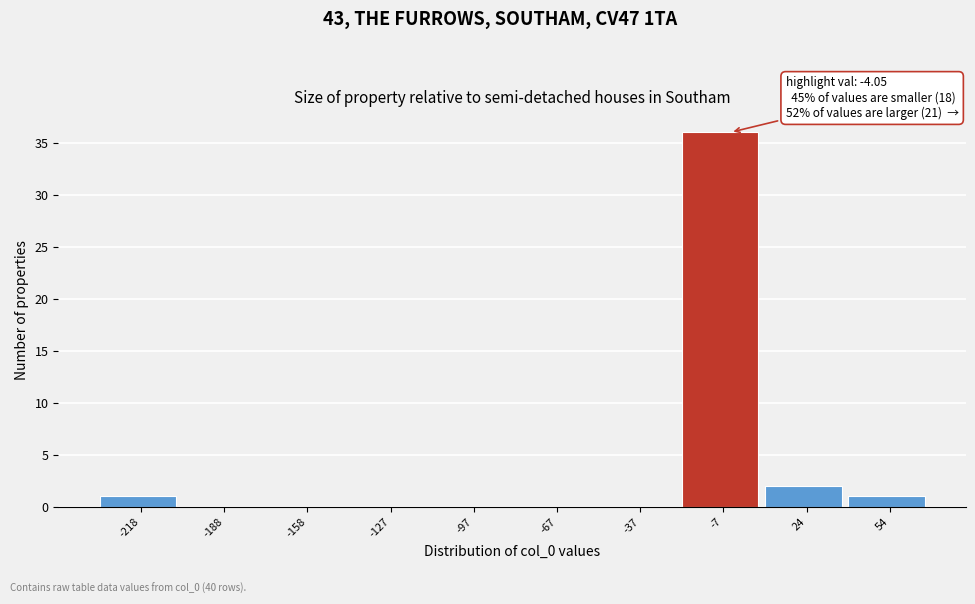

Over which range of the x-axis is the bar tallest?

-20 to 10